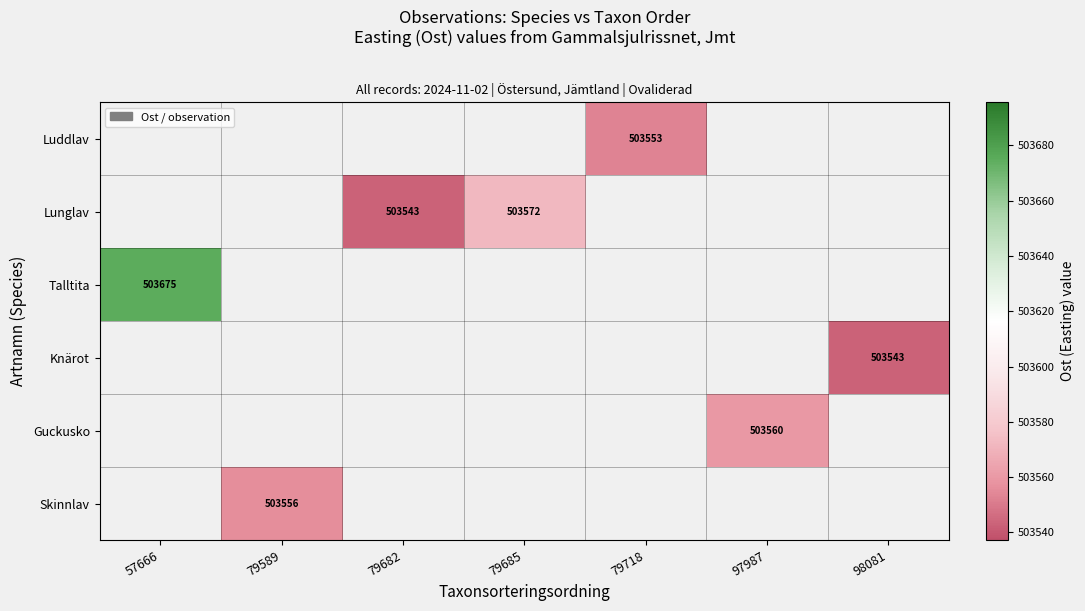

Which label corresponds to the smallest value in the chart?

79682